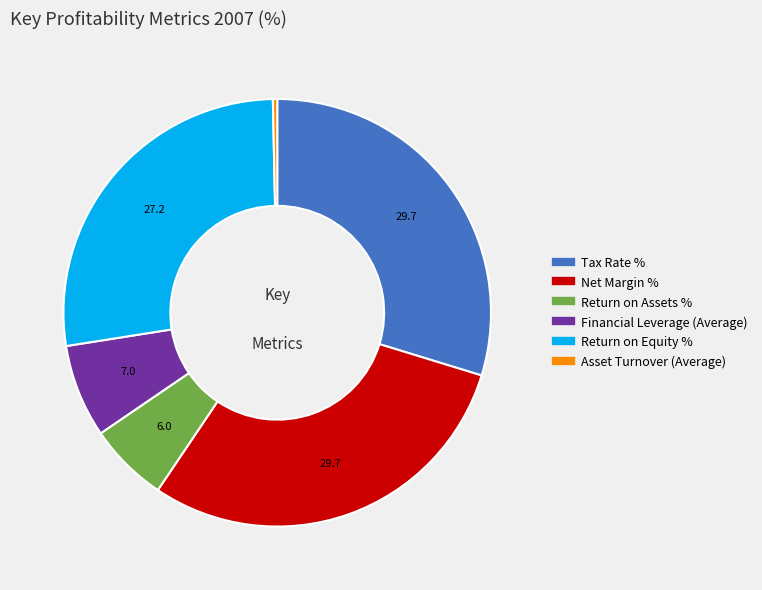

Is it true that Net Margin % is 30% of the pie?

True